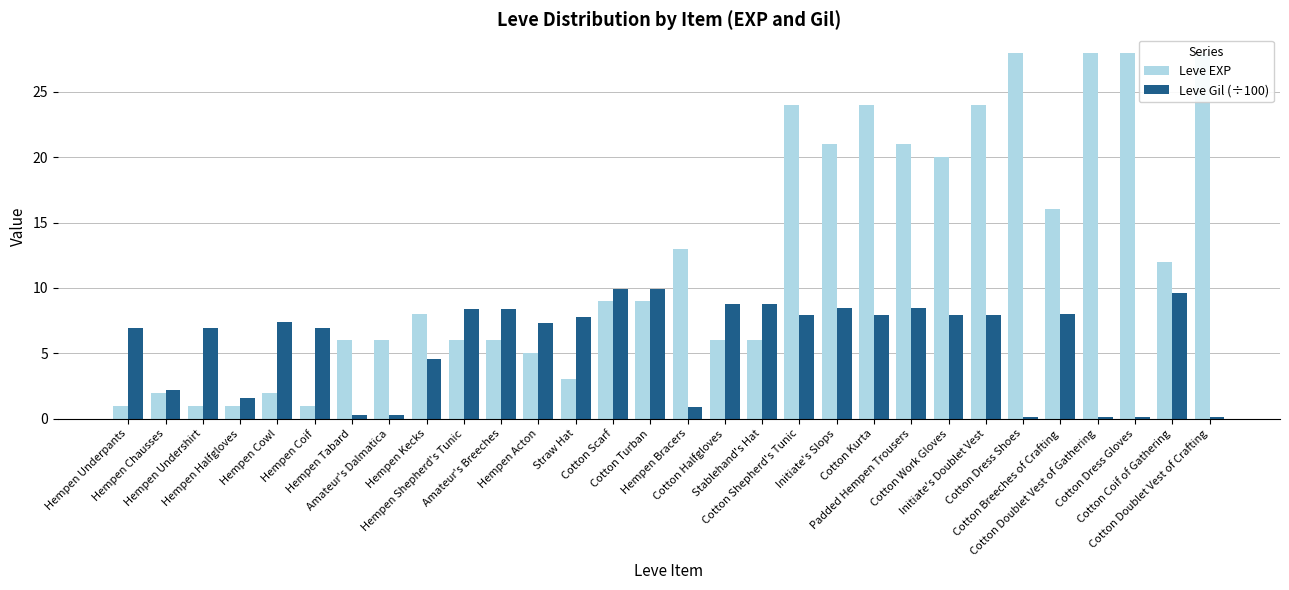

What is the label of the 30th bar from the left?

Cotton Doublet Vest of Crafting